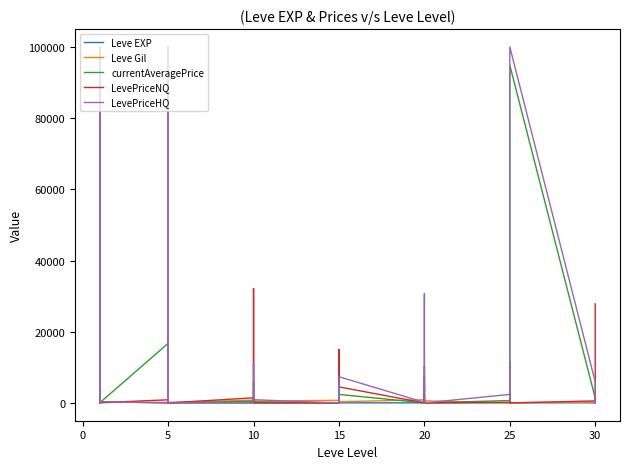

Reading left to right, transcribe all the data shown in this chart.

Leve EXP: 1	540	630	370	900	370	1	6	1	2	1	3	3	3	9	4	3	10	17	7	19	13	11	18	11	13	18	22	12	22	55	20	12	31	53	20	36	72	17	57
Leve Gil: 420	112	112	112	113	112	170	280	810	790	980	140	780	220	990	770	220	480	740	170	270	40	390	330	880	190	680	960	490	570	60	10	990	800	430	60	240	430	230	390
currentAveragePrice: 4847	850	100000	100000	196	42	16734	66970	543	32409	99	0	478	341	300	3698	5701	300	0	791	679	550	5000	2394	15	679	10218	320	2394	0	672	462	2009	890	183	94864	1358	300	59	2402
LevePriceNQ: 30	2550	100000	500	885	62	876	54062	1290	277	546	0	1434	300	0	0	32124	0	0	2247	1346	1845	15001	4500	12	1346	0	683	4500	0	150	5991	4012	2380	525	0	567	900	131	27824
LevePriceHQ: 111	0	100000	100000	294	323	0	100000	1800	100000	78	0	0	1335	900	11094	2082	900	0	3000	4800	1587	0	7351	168	4800	30656	3000	7351	0	2391	1700	11400	3450	600	100000	5920	0	481	864